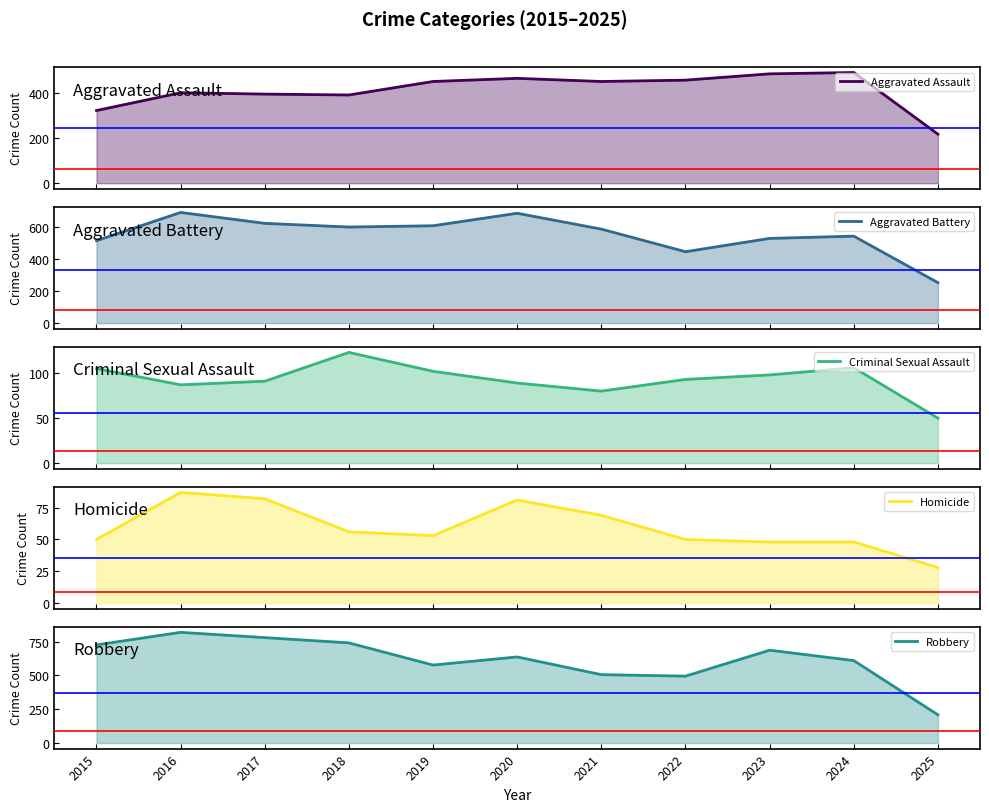

How many categories are shown in the chart?

11